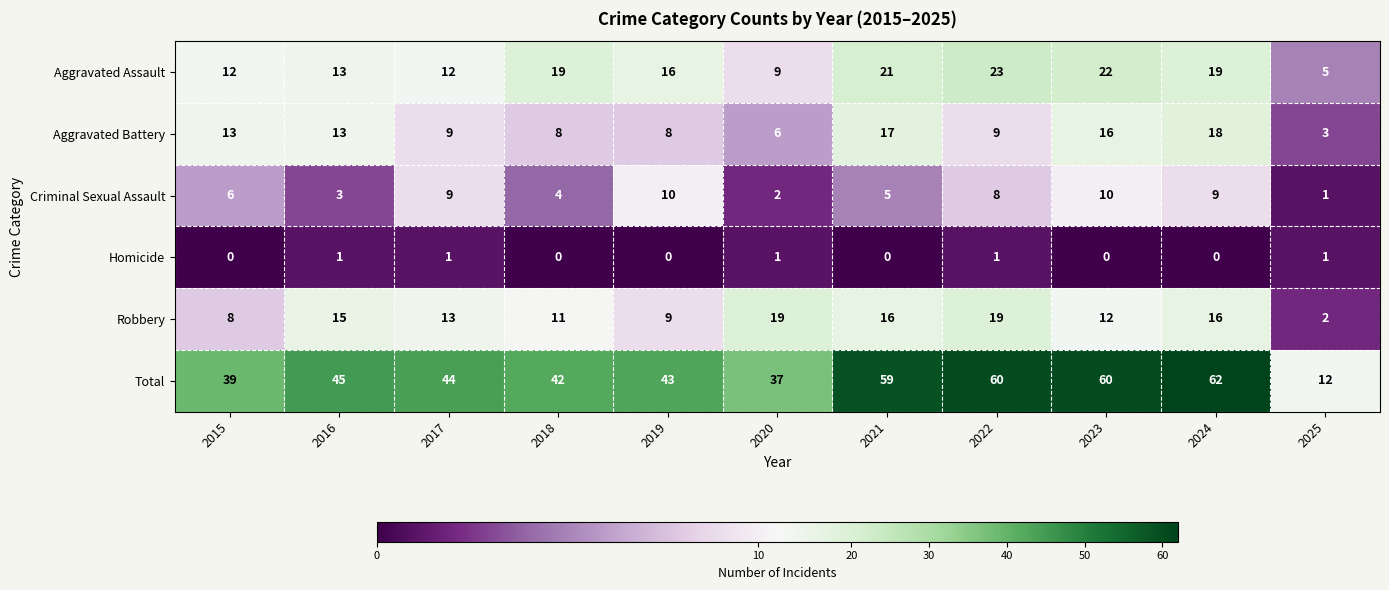

What is the maximum value shown in the chart?

62